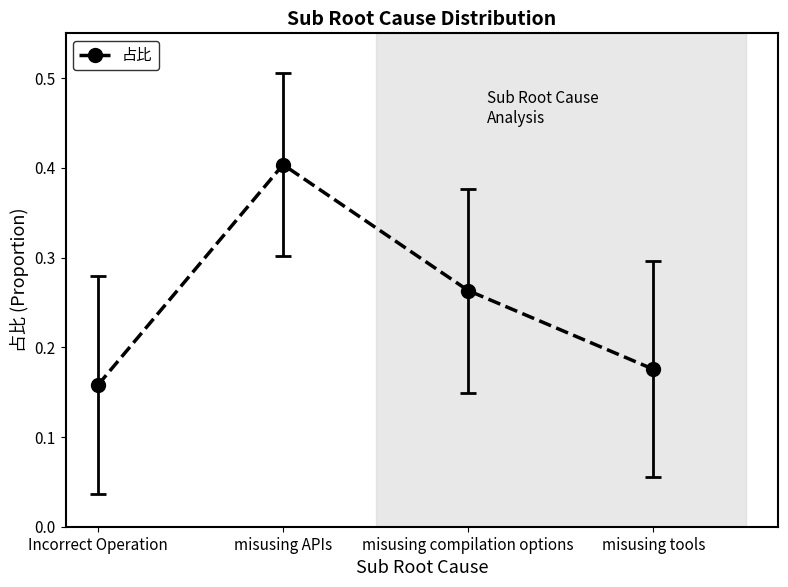

What is the label of the 2nd point from the left?

misusing APIs